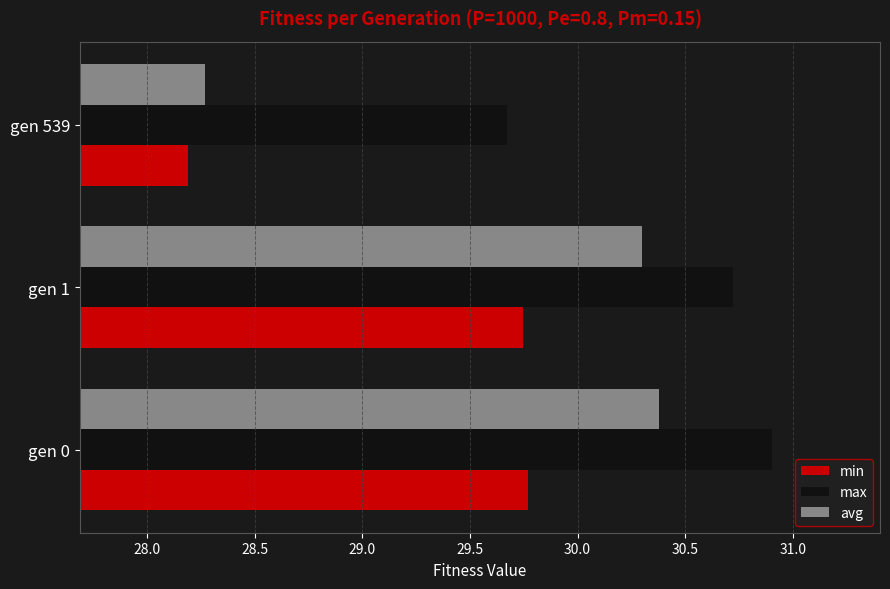

Which series has the largest range (max minus min)?

avg